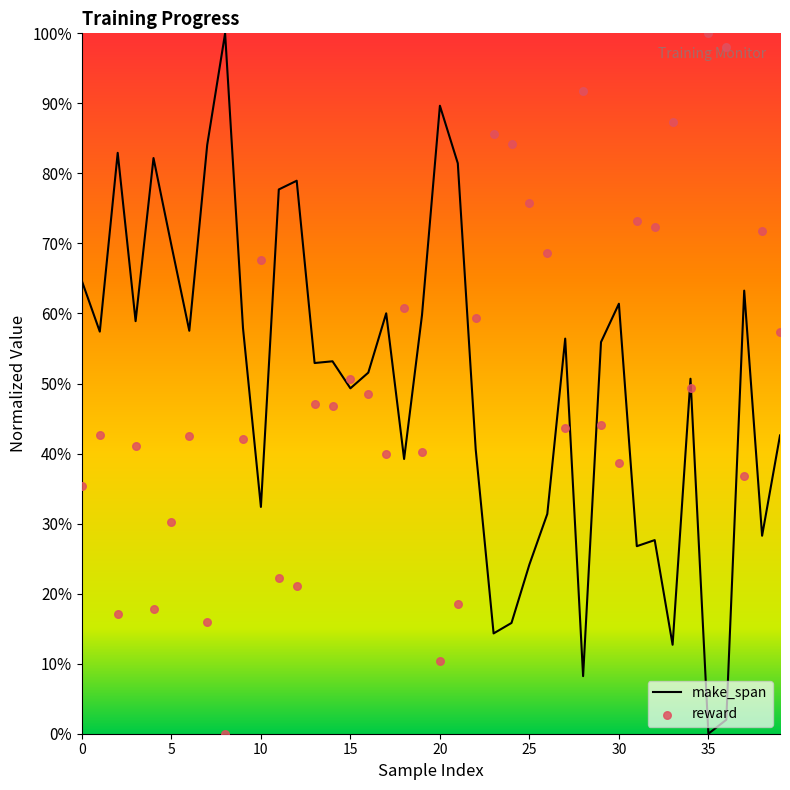

Which series contains the highest Y value?

make_span